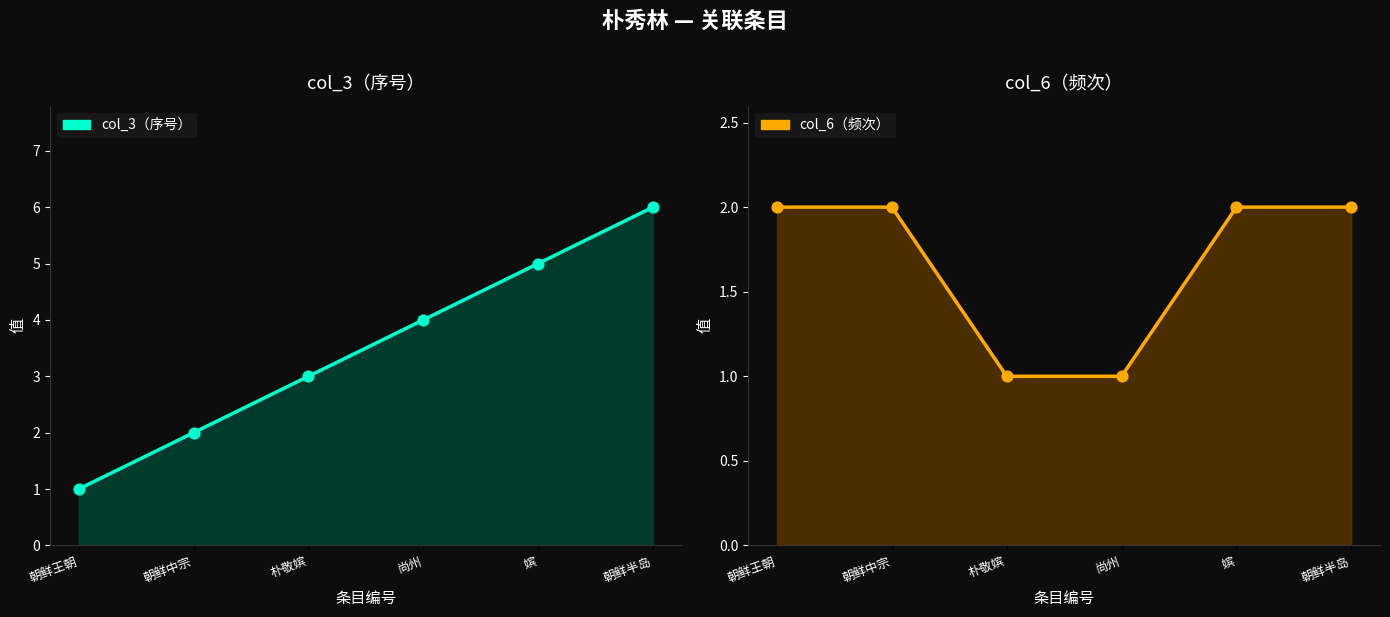

At which category is the sum across all series the highest?

朝鲜半岛